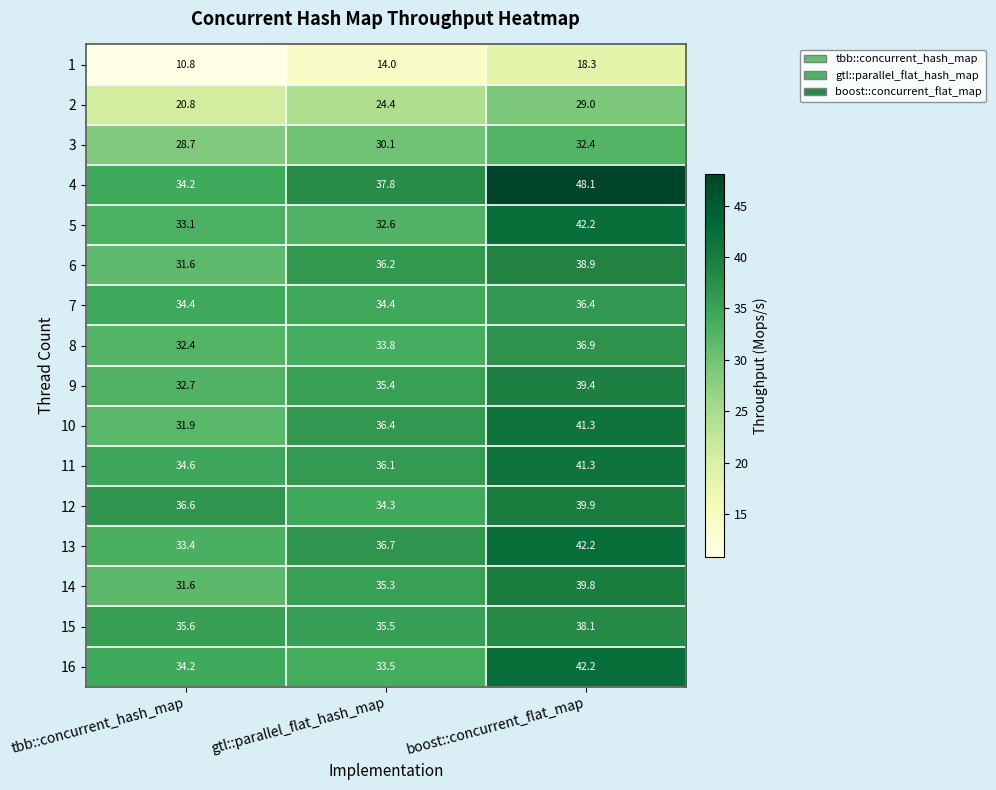

What is the difference between the highest and lowest values at boost::concurrent_flat_map?

29.8